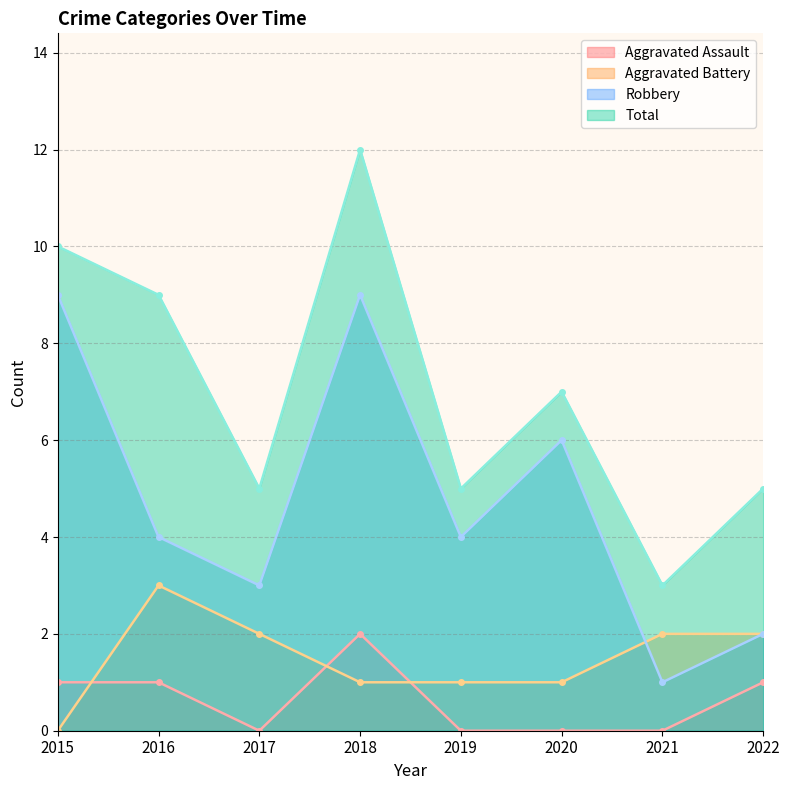

How many lines are shown in the chart?

4